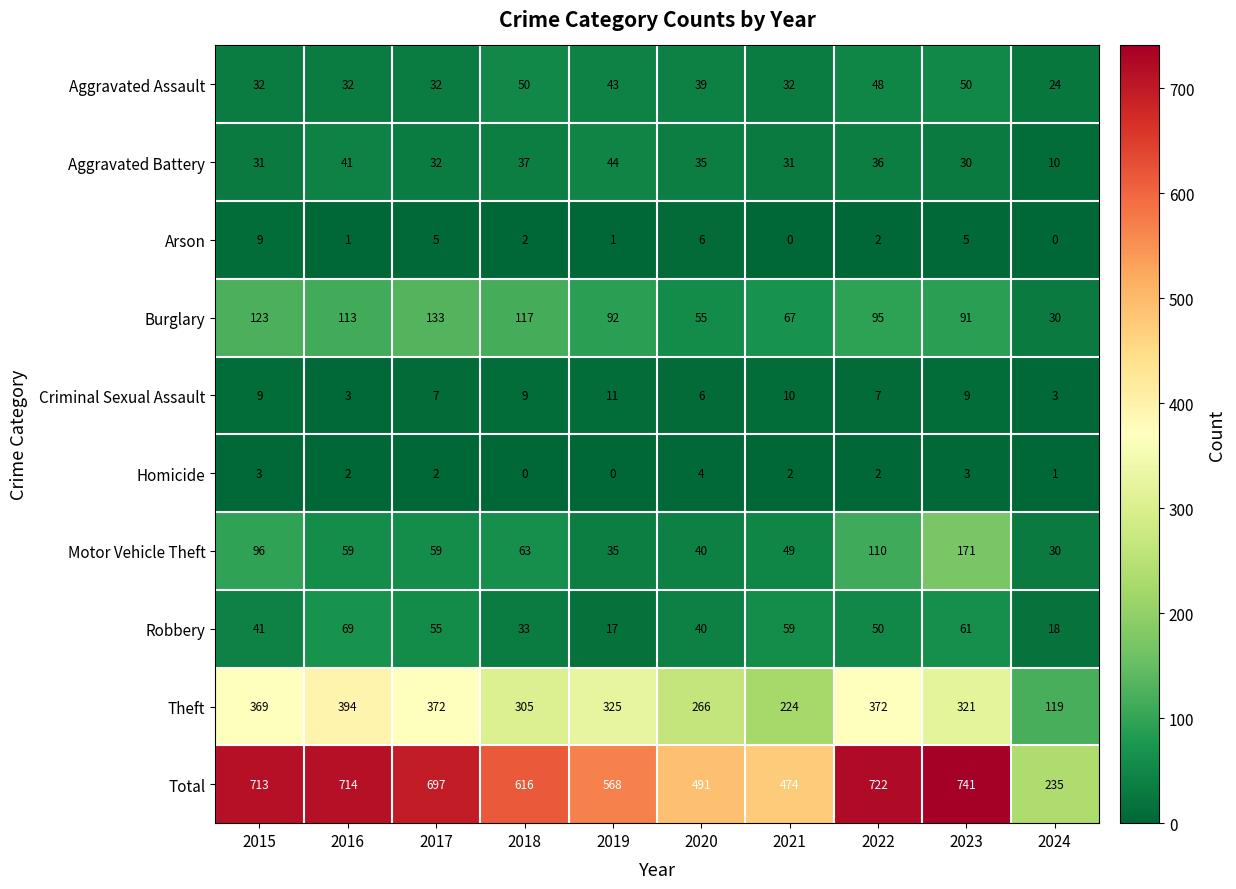

Which series has the largest total across all categories?

Total